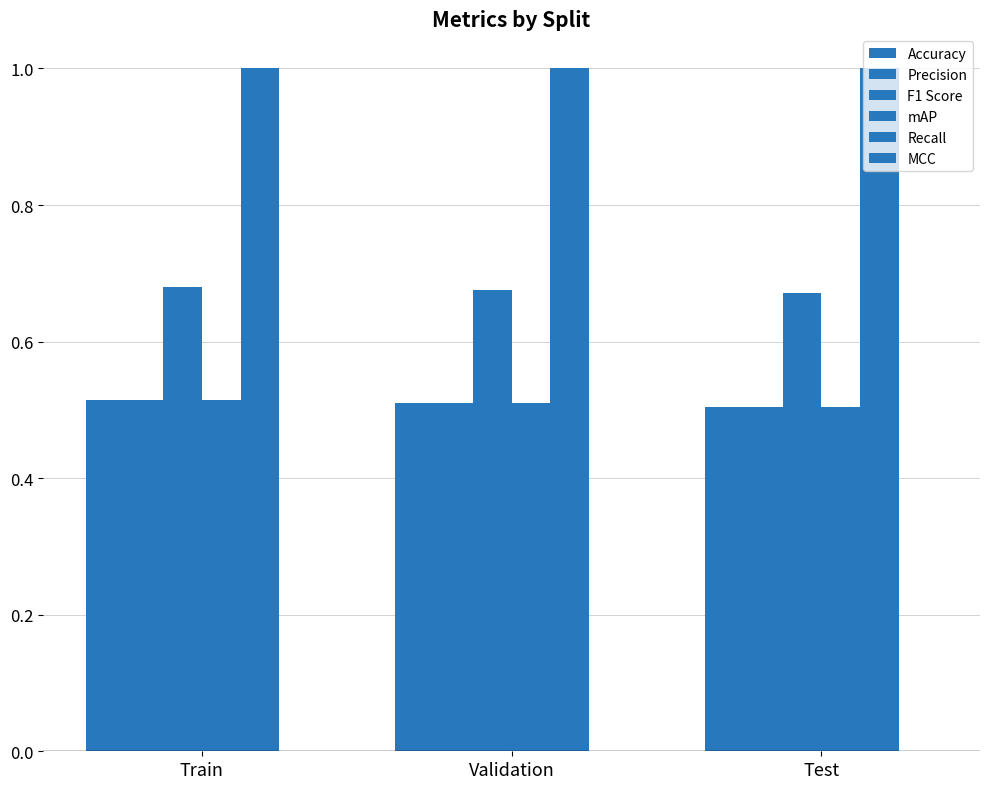

Count the number of data series in this chart.

5